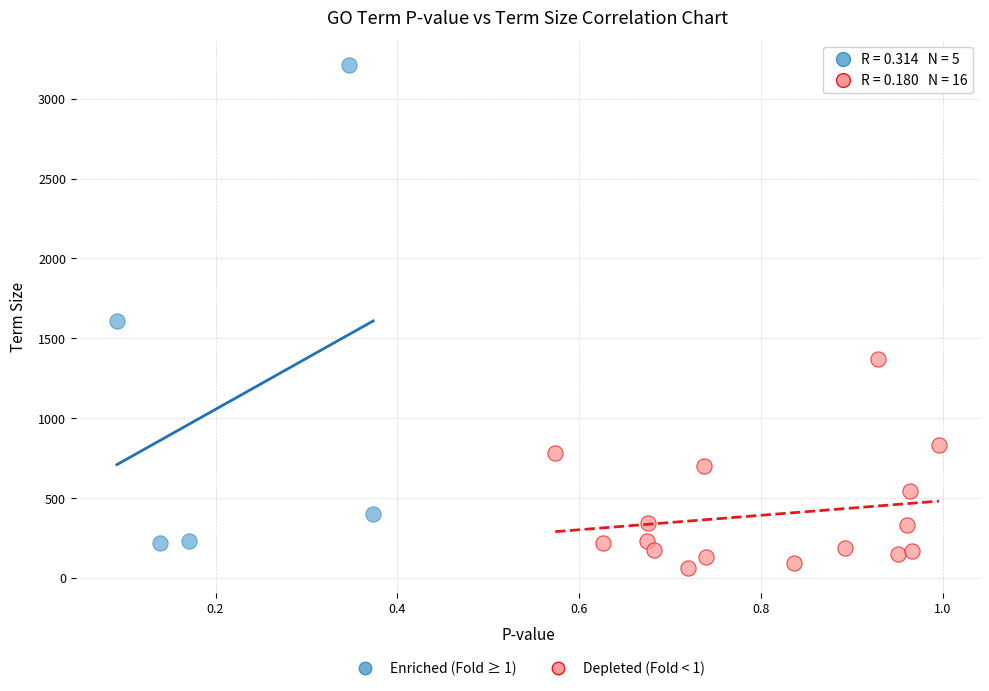

Which series reaches the minimum Y coordinate?

Depleted (Fold < 1)